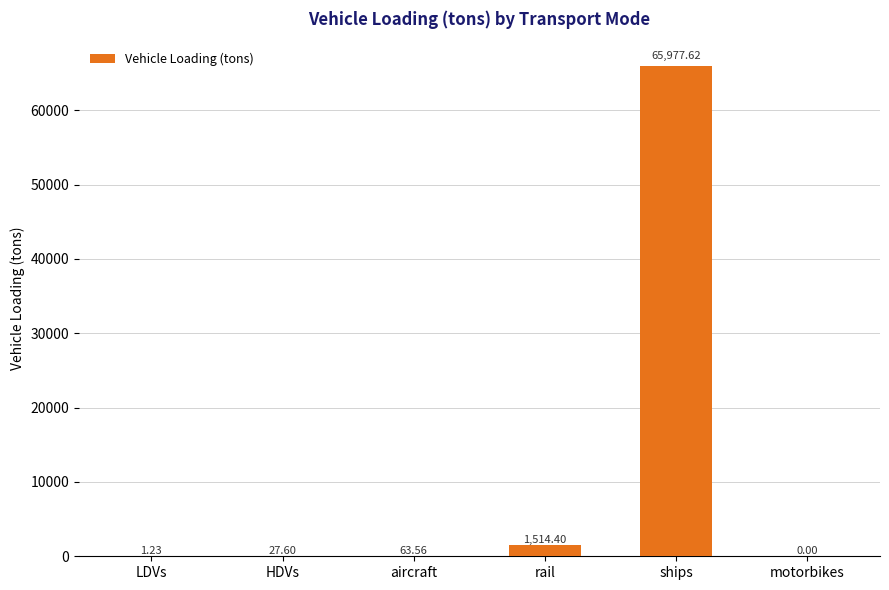

Where does the data first go above 63?

aircraft